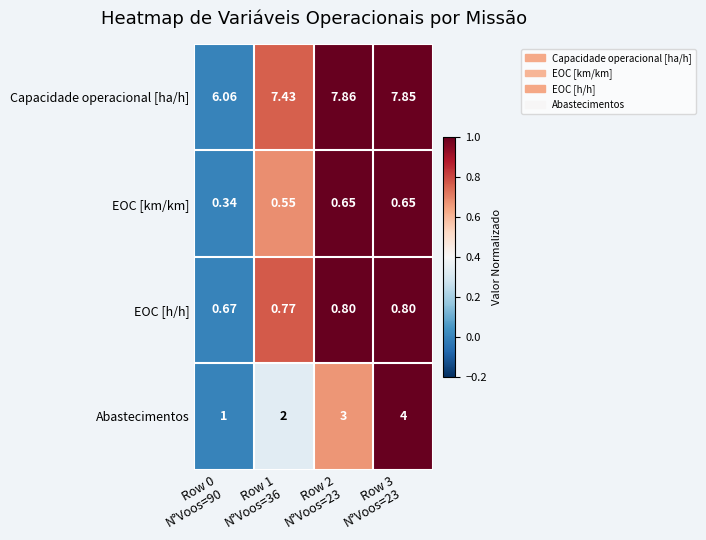

Which series has the largest total across all categories?

Capacidade operacional [ha/h]